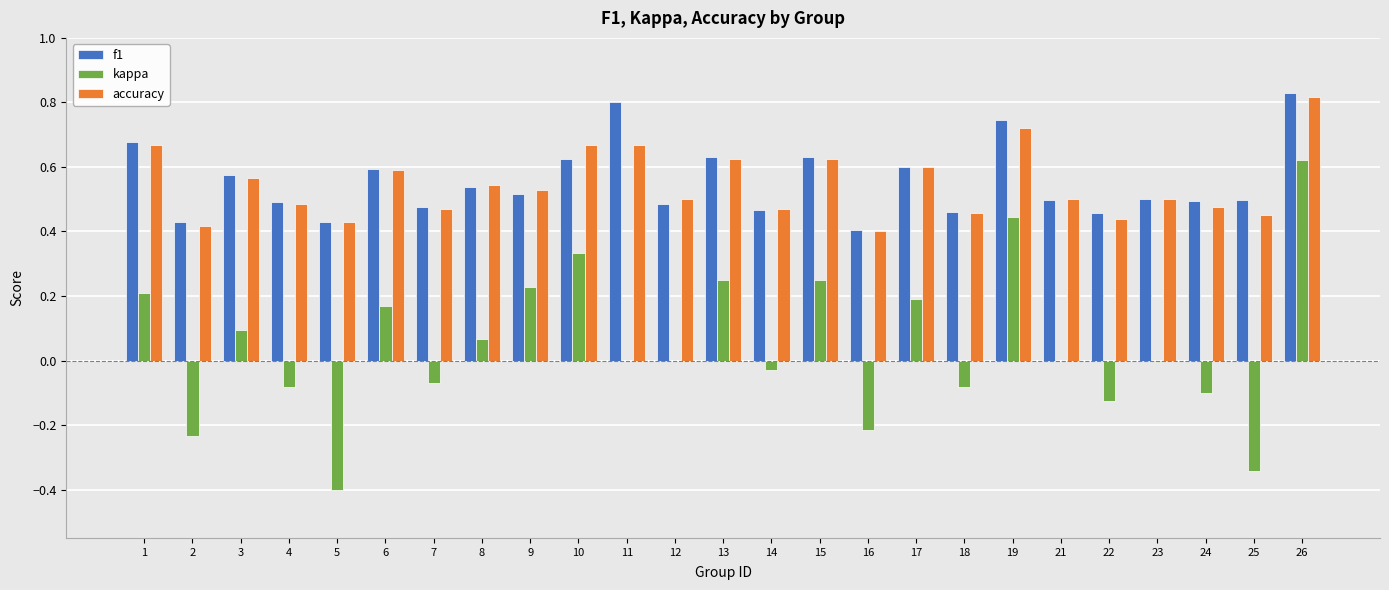

At which label does kappa first exceed 0?

1